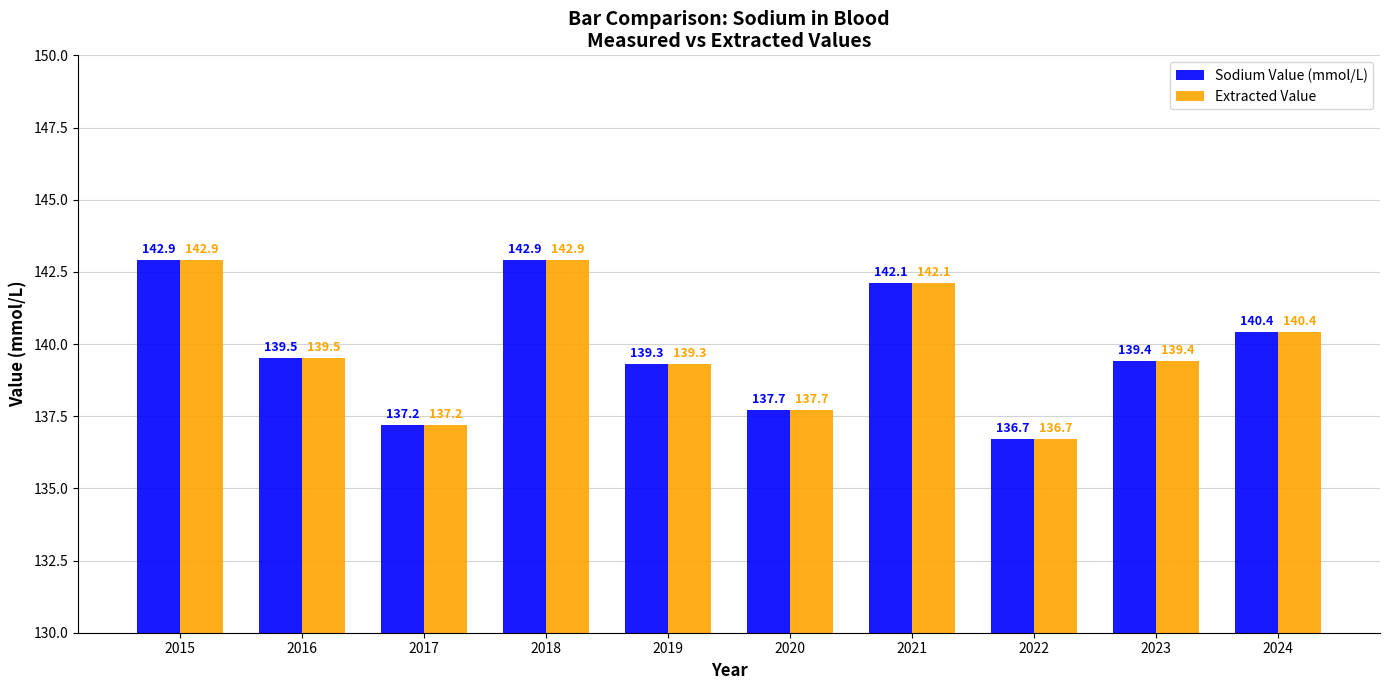

The Extracted Value series shows 193.4 at 2016. True or false?

False